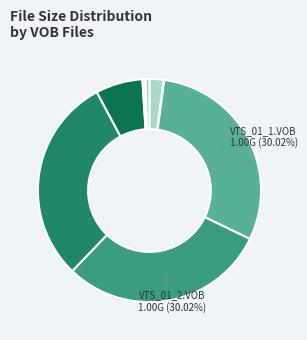

To the nearest percent, what is the average slice percentage?

12%